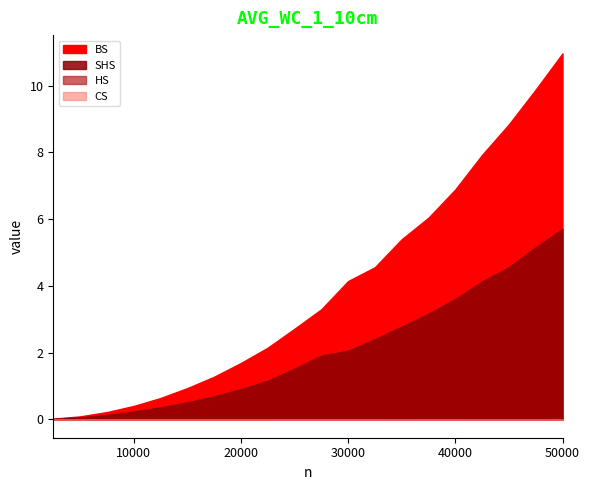

What value does the SHS series have at 22500?

1.2